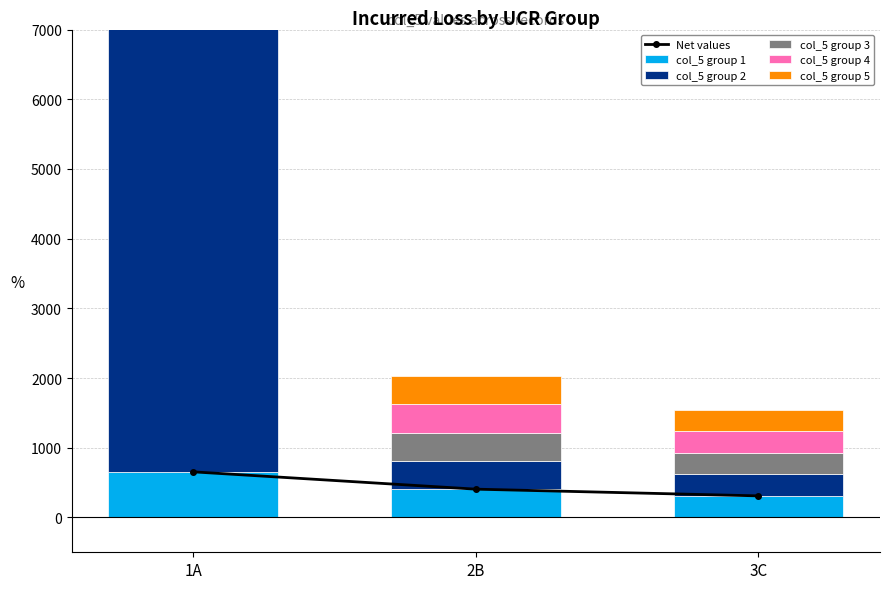

What is the sum of the col_5 group 1 values at 3C and 2B?

714.9